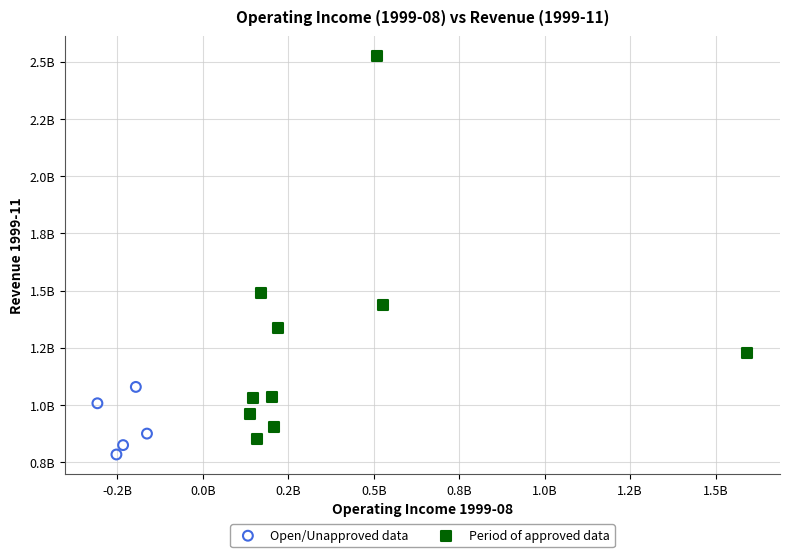

What are all the series names shown in the legend?

Open/Unapproved data, Period of approved data